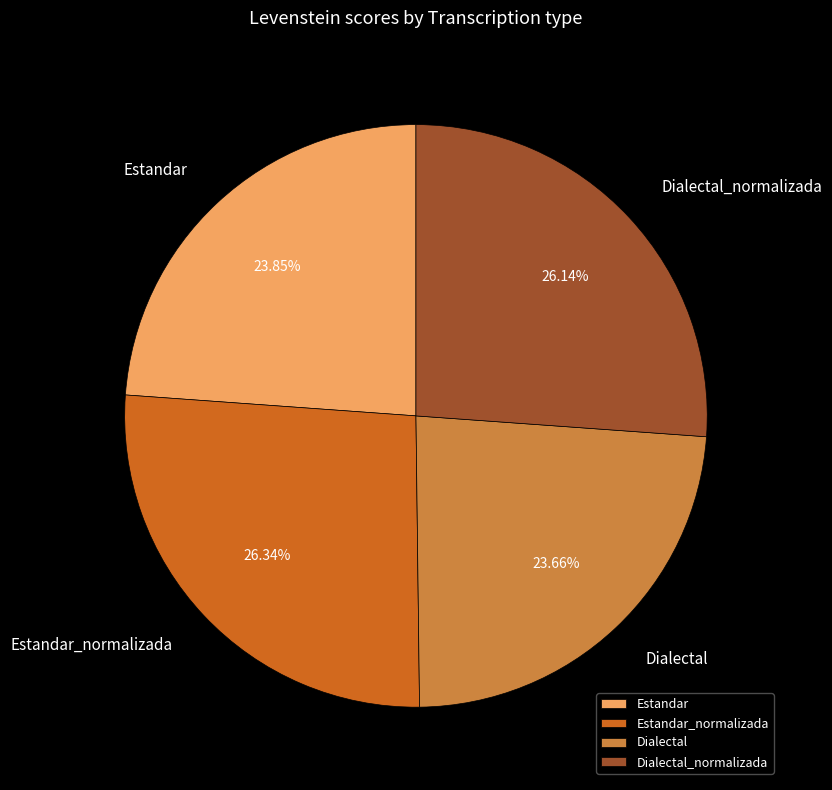

What percentage is the Estandar_normalizada slice, to the nearest percent?

26%